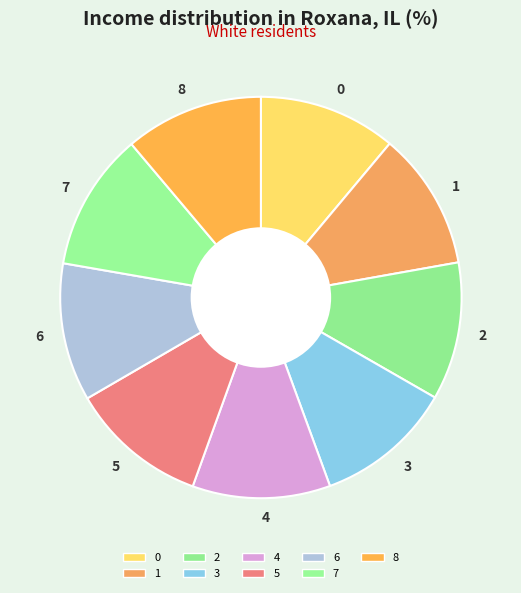

Combined, do 2 and 3 account for over 50%?

No